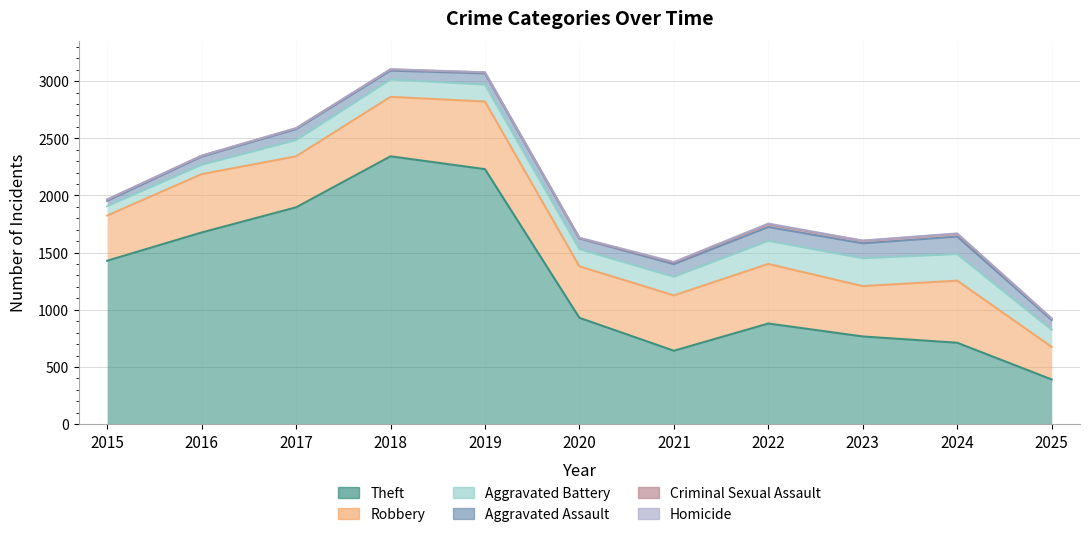

What is the sum of all Robbery values?

5185